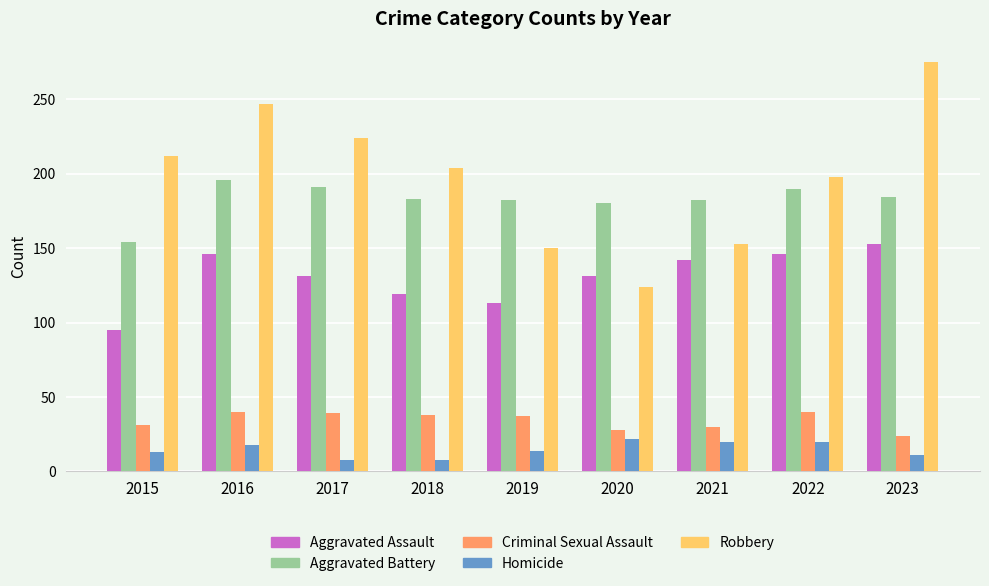

What is the total value across all series at 2022?

594